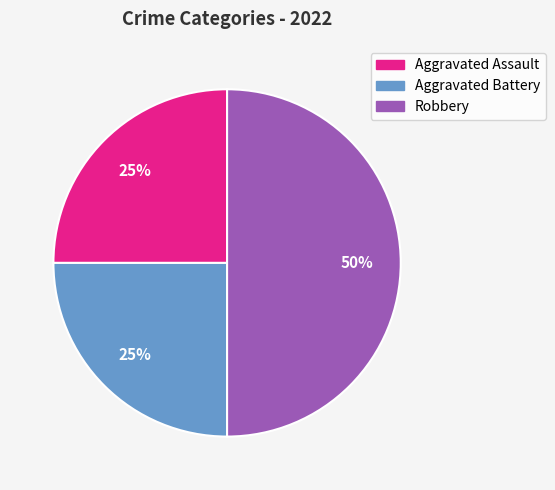

To the nearest percent, what is the combined percentage of Aggravated Assault and Aggravated Battery?

50%